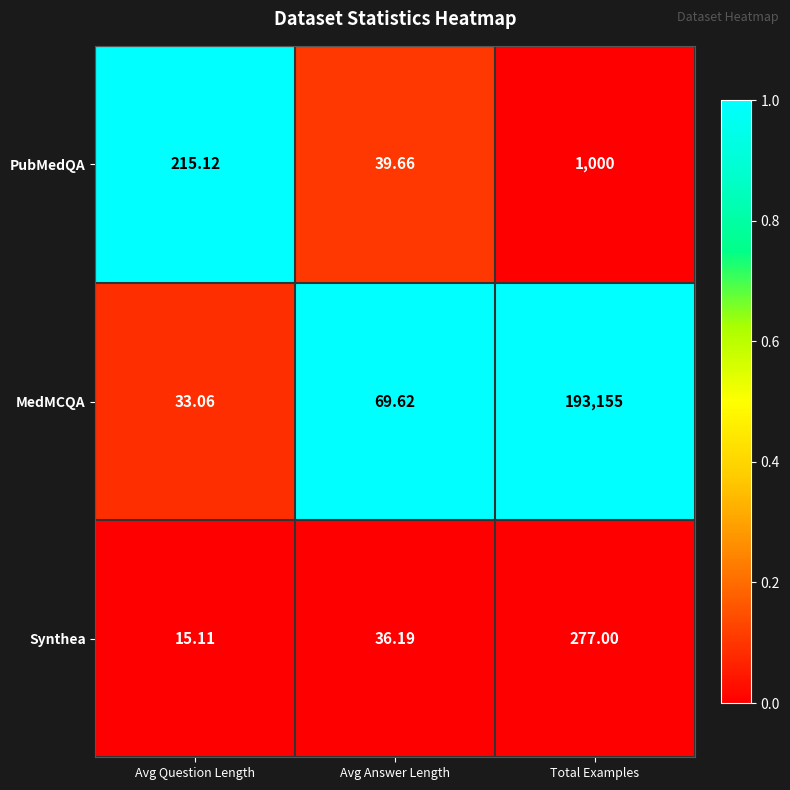

Which series has the widest spread of values?

MedMCQA